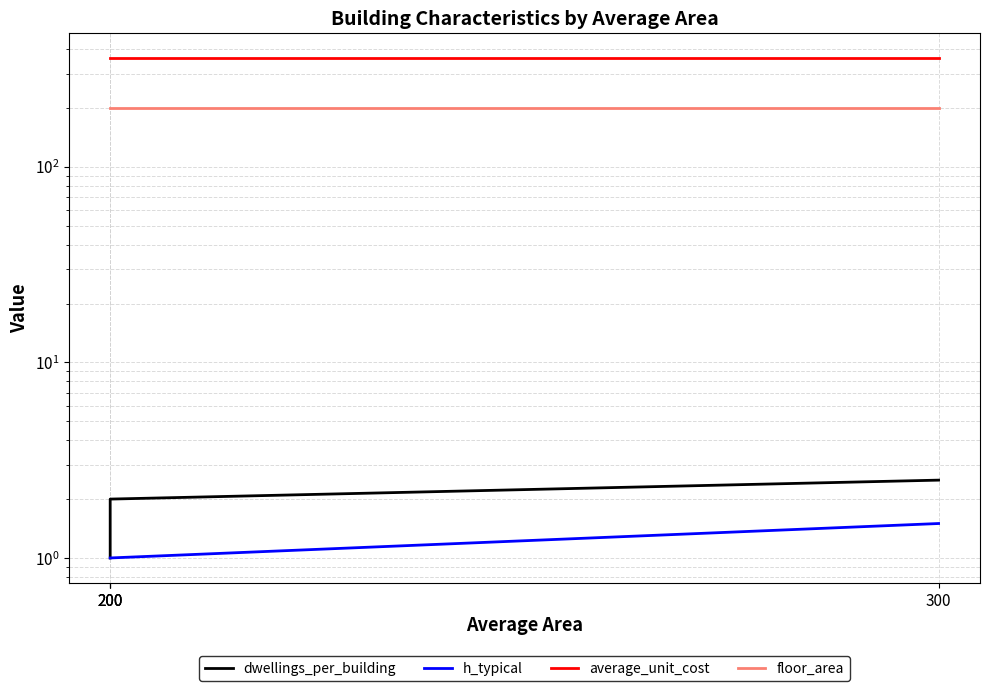

What is the value of the dwellings_per_building point at the 1st from the left?

1.0